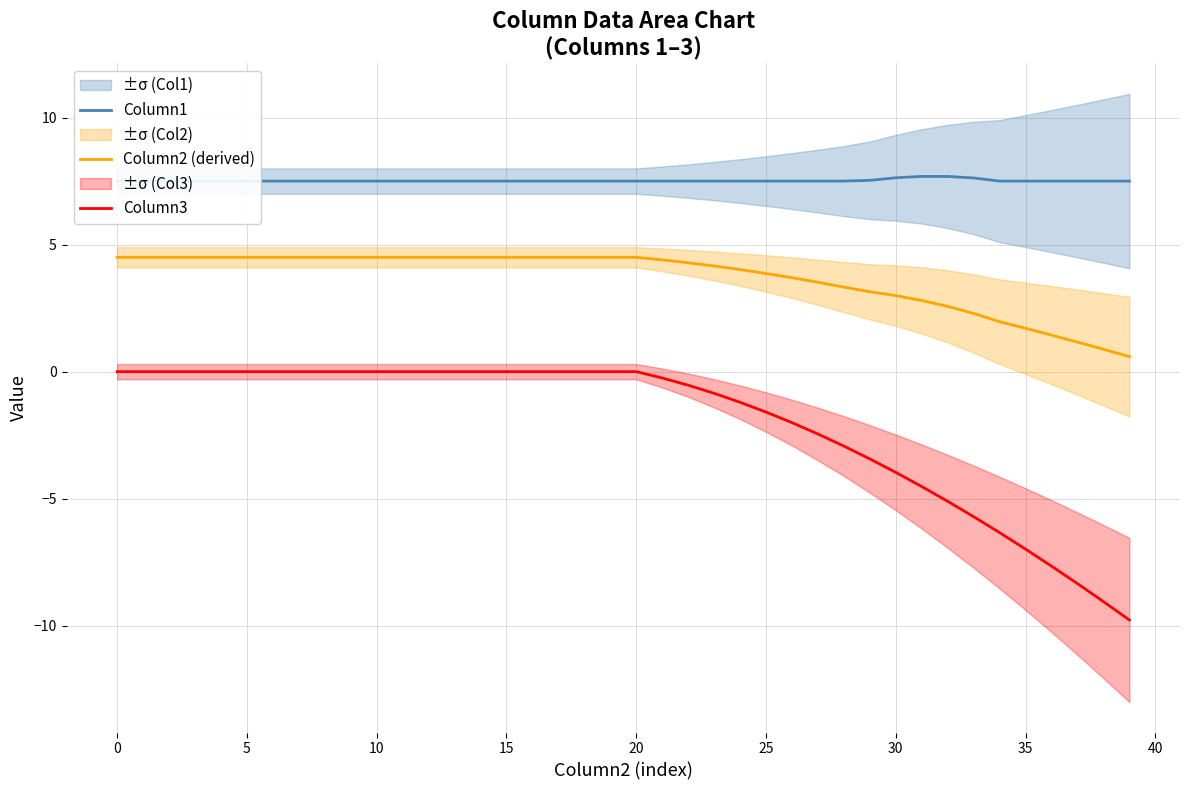

At 39, list the series in order from smallest to largest.

Column3, Column2 (derived), Column1